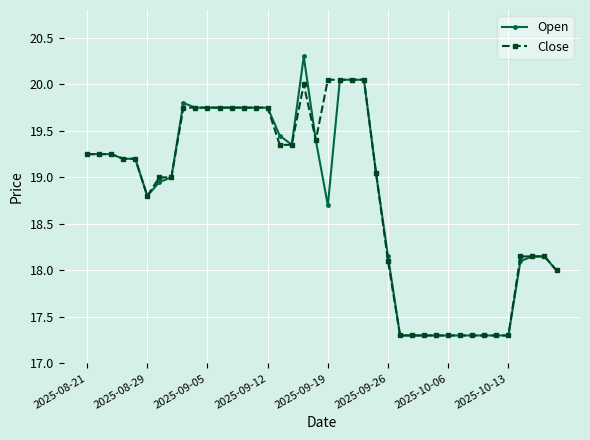

What are all the series names shown in the legend?

Open, Close